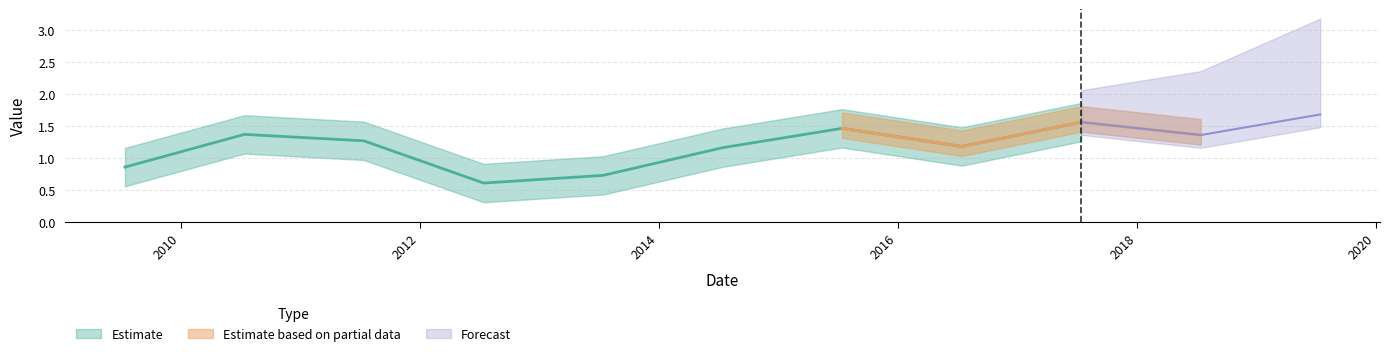

Rank the categories by value from highest to lowest.

2019-07-15, 2017-07-15, 2015-07-15, 2010-07-15, 2018-07-15, 2011-07-15, 2016-07-15, 2014-07-15, 2009-07-15, 2013-07-15, 2012-07-15